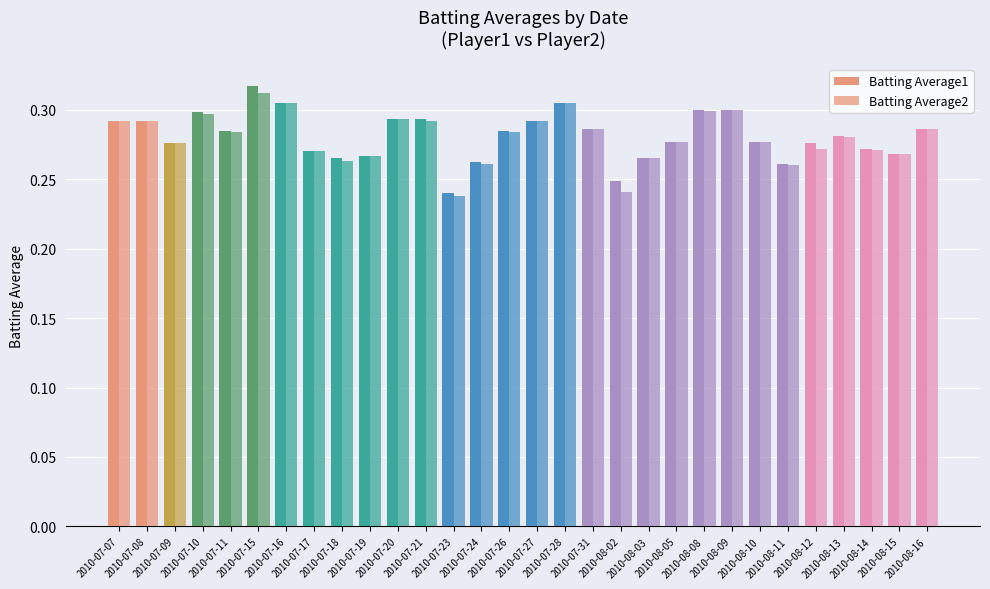

Reading left to right, what are all the values shown in this chart?

Batting Average1: 2010-07-07=0.3	2010-07-08=0.3	2010-07-09=0.3	2010-07-10=0.3	2010-07-11=0.3	2010-07-15=0.3	2010-07-16=0.3	2010-07-17=0.3	2010-07-18=0.3	2010-07-19=0.3	2010-07-20=0.3	2010-07-21=0.3	2010-07-23=0.2	2010-07-24=0.3	2010-07-26=0.3	2010-07-27=0.3	2010-07-28=0.3	2010-07-31=0.3	2010-08-02=0.2	2010-08-03=0.3	2010-08-05=0.3	2010-08-08=0.3	2010-08-09=0.3	2010-08-10=0.3	2010-08-11=0.3	2010-08-12=0.3	2010-08-13=0.3	2010-08-14=0.3	2010-08-15=0.3	2010-08-16=0.3
Batting Average2: 2010-07-07=0.3	2010-07-08=0.3	2010-07-09=0.3	2010-07-10=0.3	2010-07-11=0.3	2010-07-15=0.3	2010-07-16=0.3	2010-07-17=0.3	2010-07-18=0.3	2010-07-19=0.3	2010-07-20=0.3	2010-07-21=0.3	2010-07-23=0.2	2010-07-24=0.3	2010-07-26=0.3	2010-07-27=0.3	2010-07-28=0.3	2010-07-31=0.3	2010-08-02=0.2	2010-08-03=0.3	2010-08-05=0.3	2010-08-08=0.3	2010-08-09=0.3	2010-08-10=0.3	2010-08-11=0.3	2010-08-12=0.3	2010-08-13=0.3	2010-08-14=0.3	2010-08-15=0.3	2010-08-16=0.3